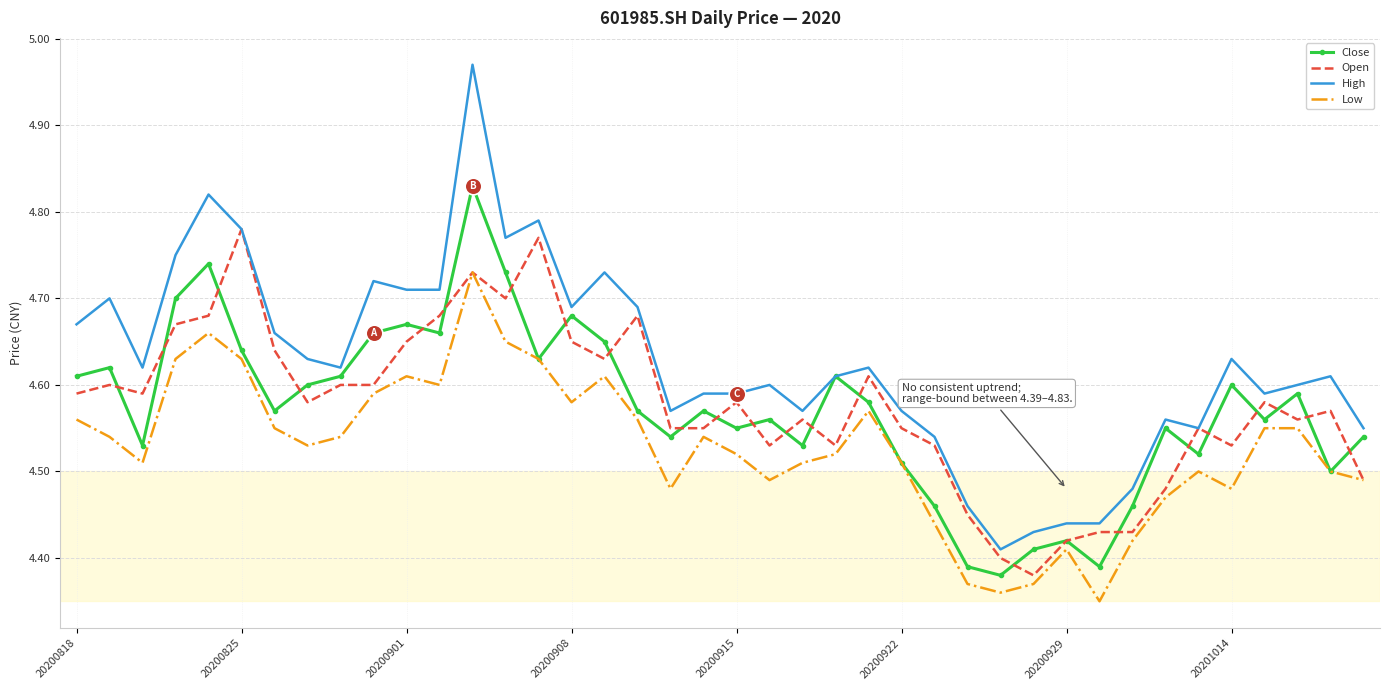

List the series in order of their peak value, lowest first.

Low, Open, Close, High